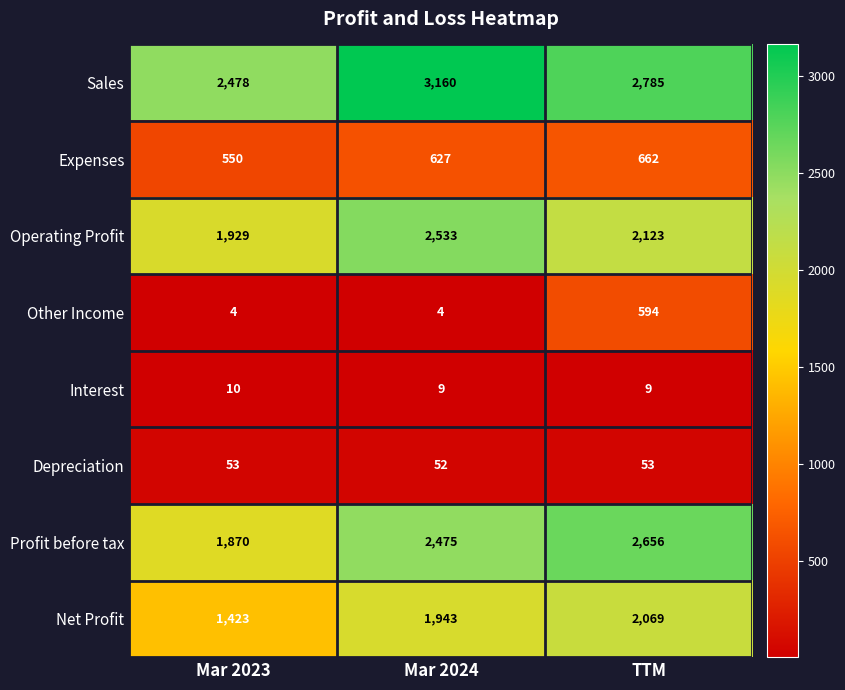

Between Mar 2024 and TTM, which series saw the biggest shift?

Other Income